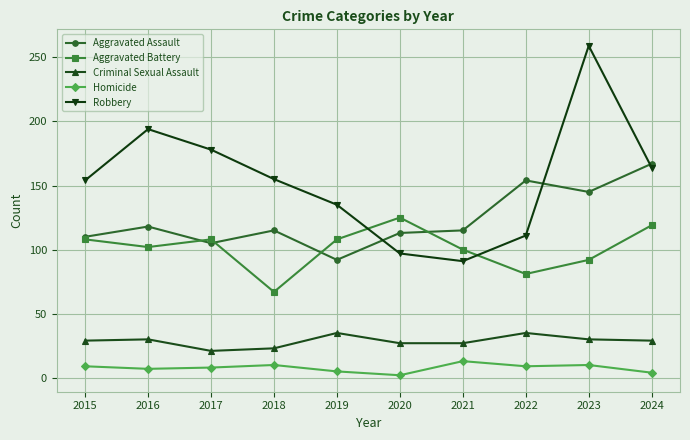

Read the Robbery value at 2015.

154